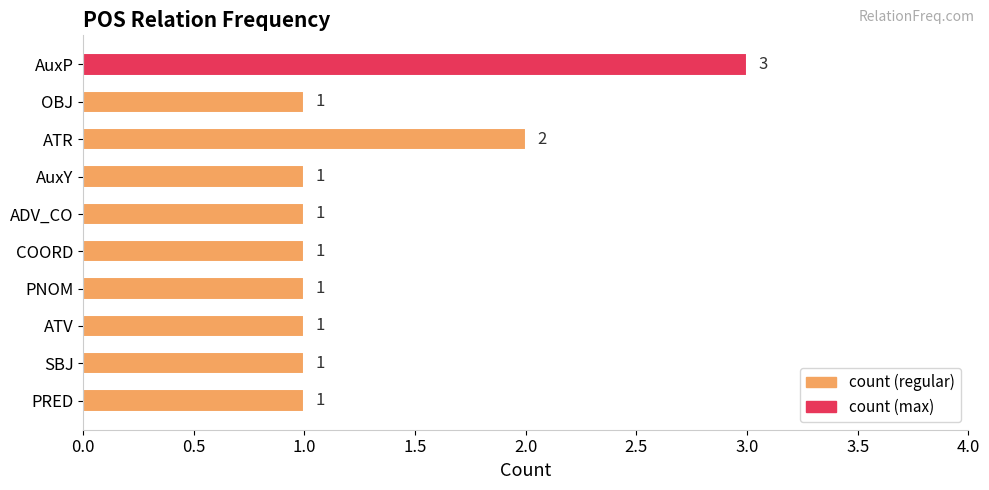

Are the bars horizontal?

Yes